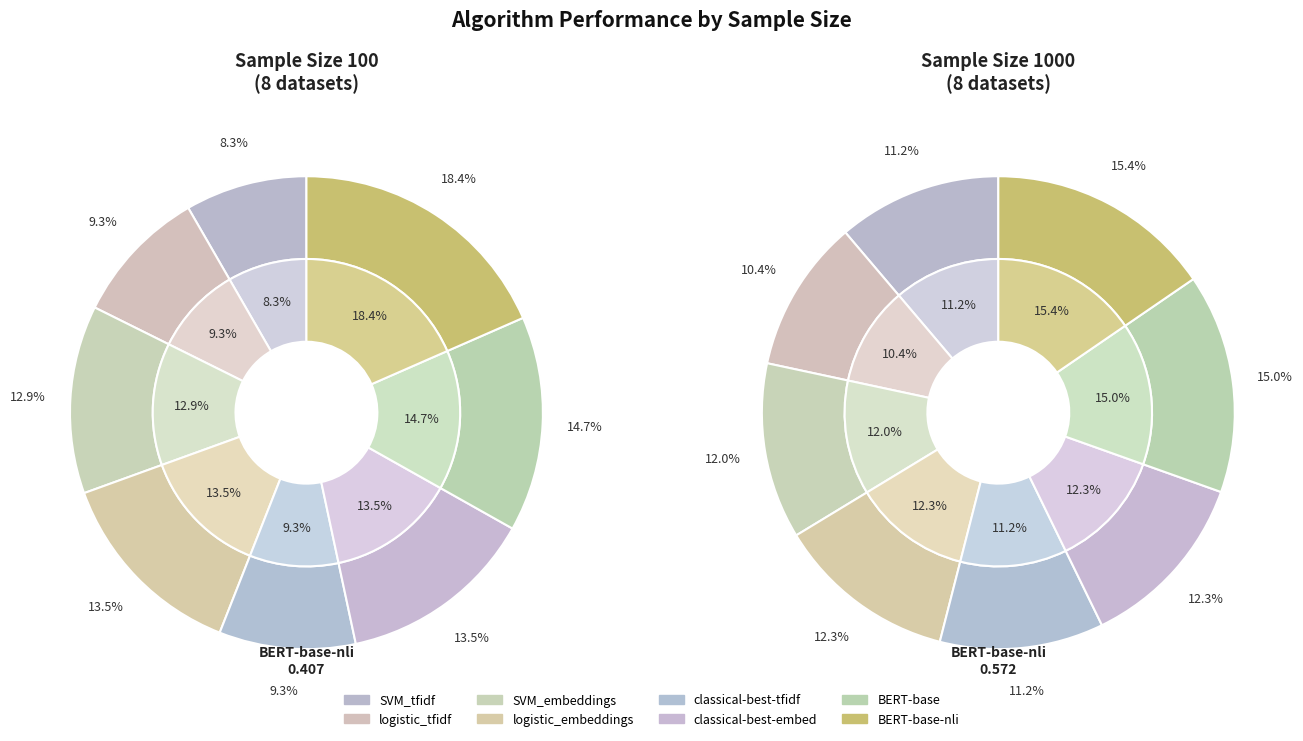

Which series has the largest range (max minus min)?

values_100